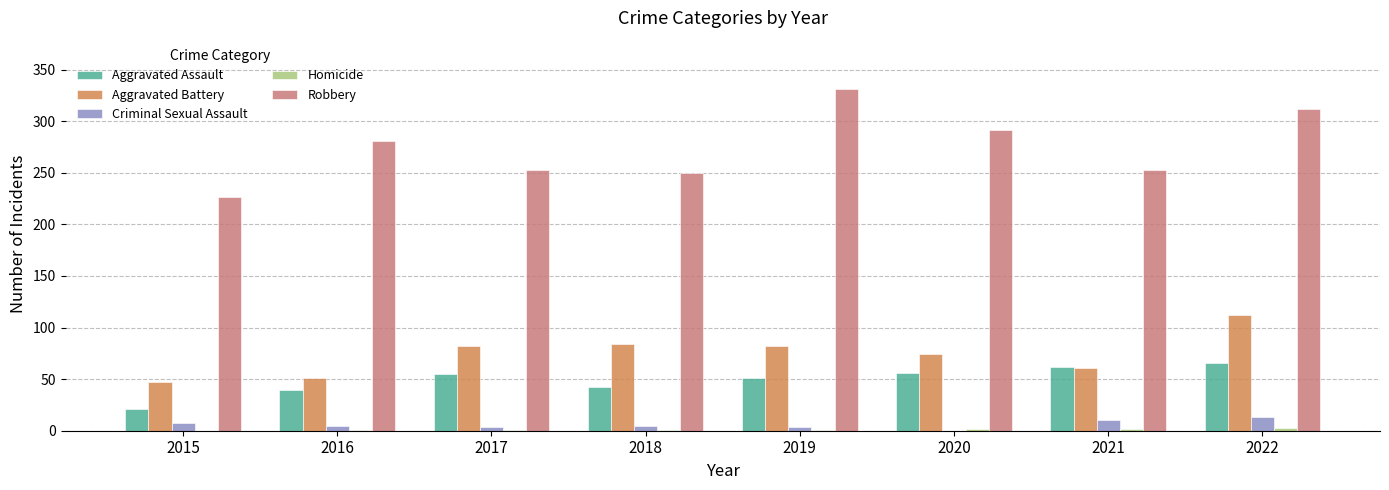

Which series has the largest total across all categories?

Robbery